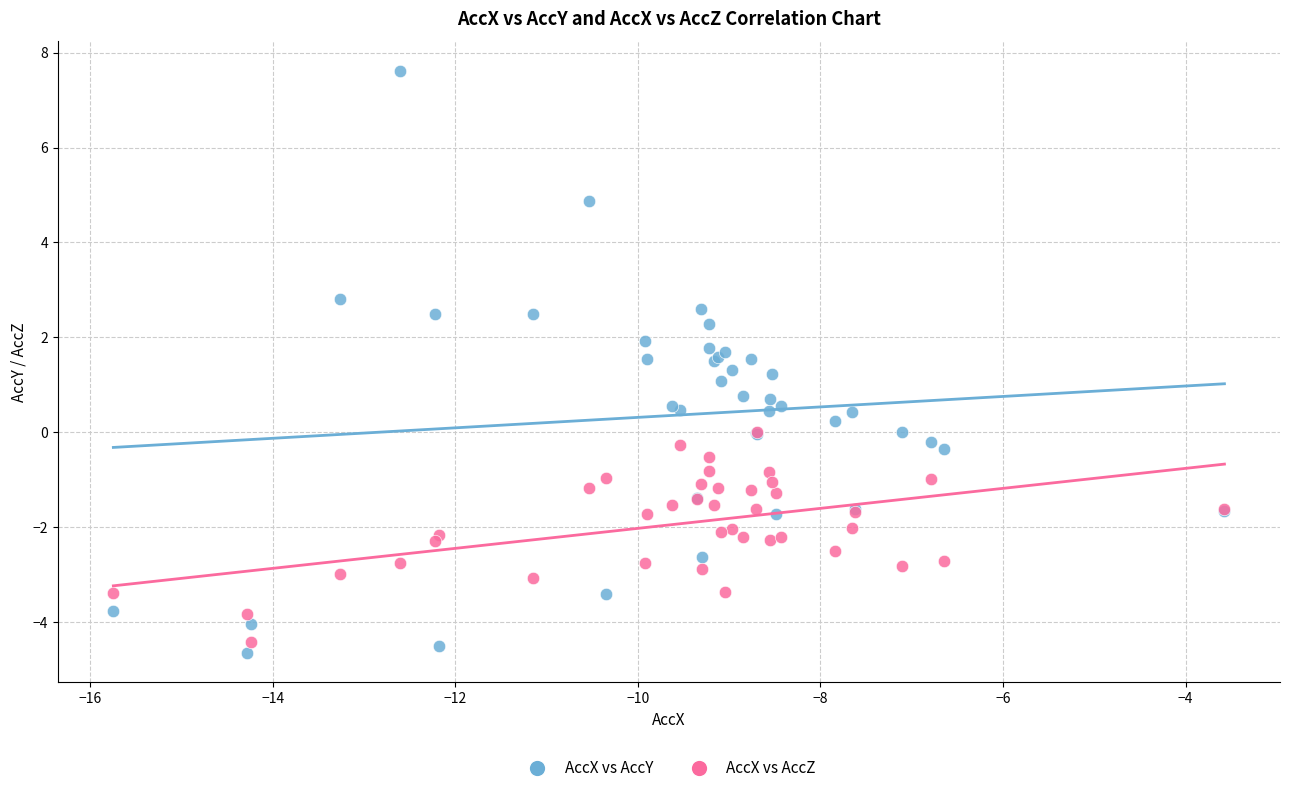

What are all the series names shown in the legend?

AccX vs AccY, AccX vs AccZ